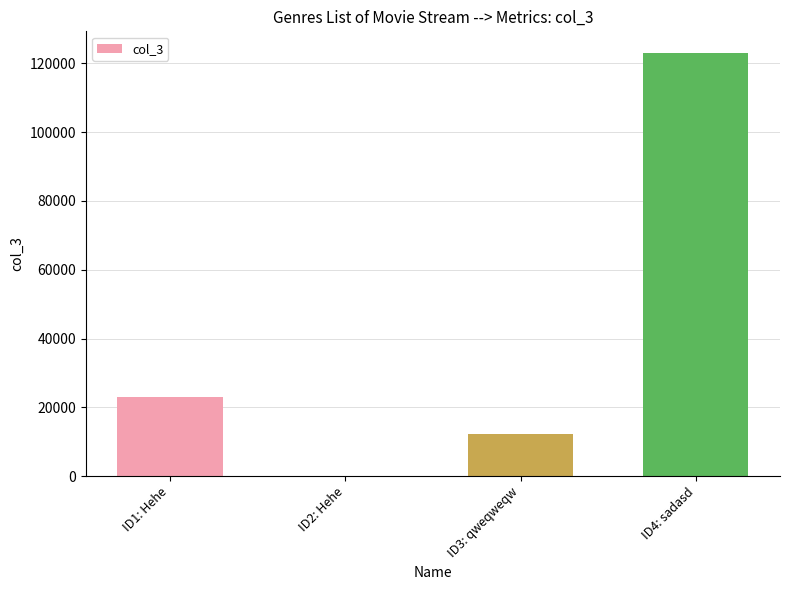

What is the sum of all values?

158692